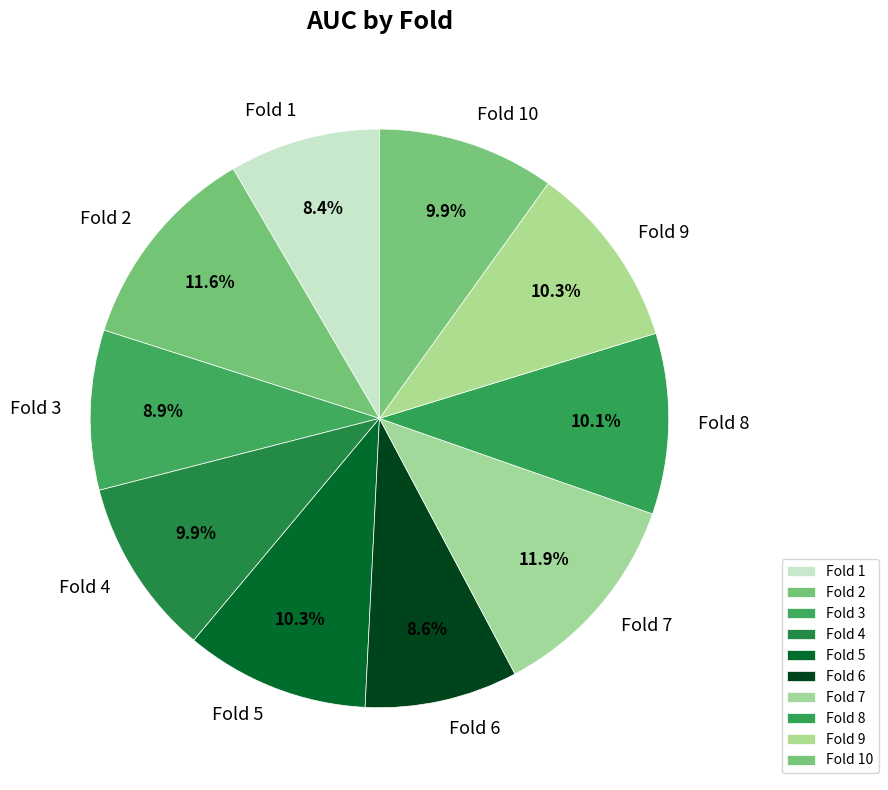

Does Fold 2 represent more than half of the total?

No